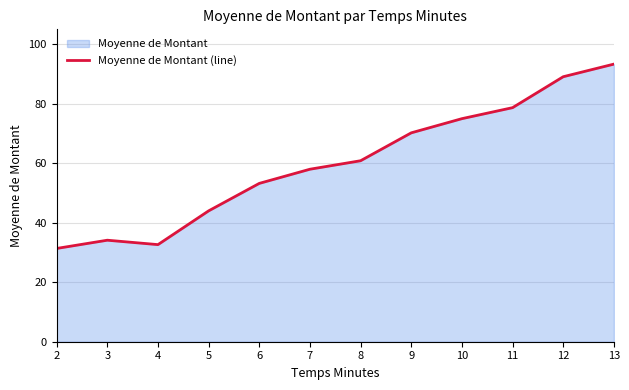

True or false: the data shows 95.3 at 7.

False